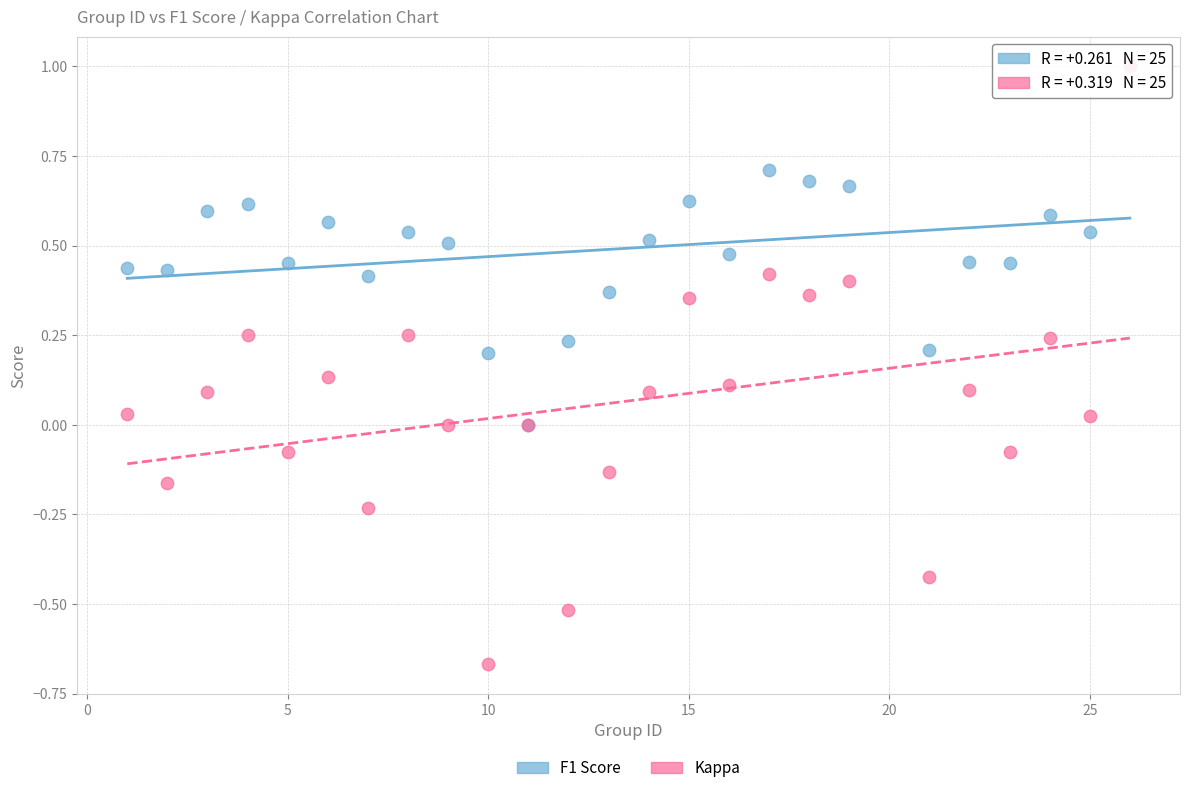

What are all the series names shown in the legend?

F1 Score, Kappa